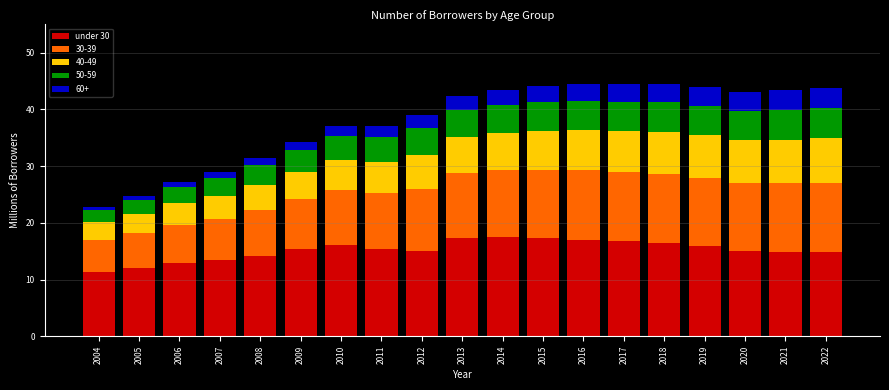

What is the maximum value for under 30?

17.4